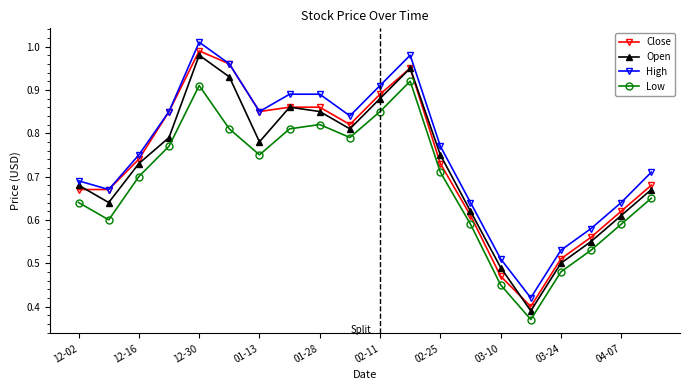

Count the Low values in the range 0 to 1.

20